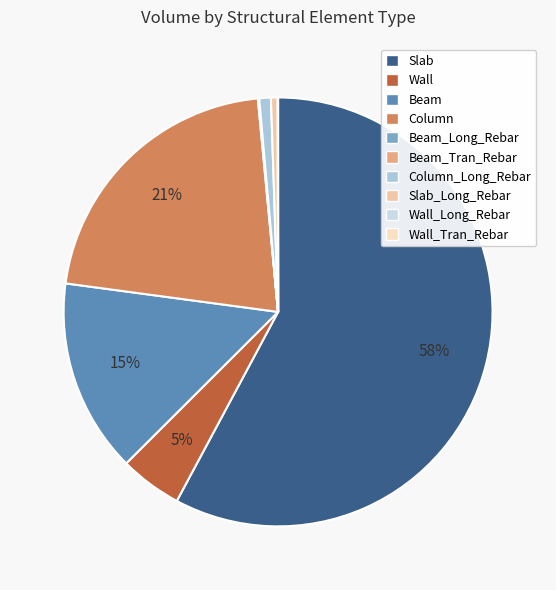

Which has a higher value, Column_Long_Rebar or Slab?

Slab